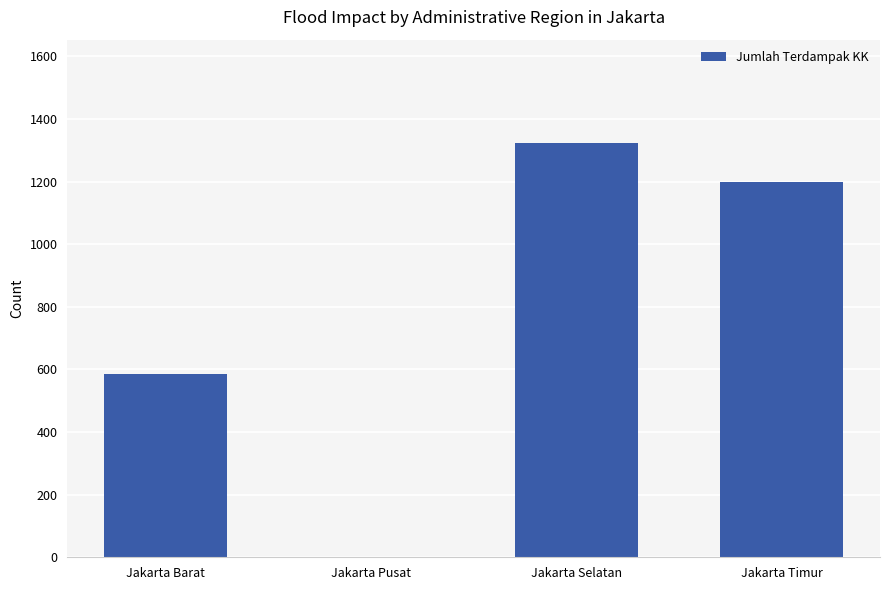

What is the change in value from Jakarta Barat to Jakarta Pusat?

-586